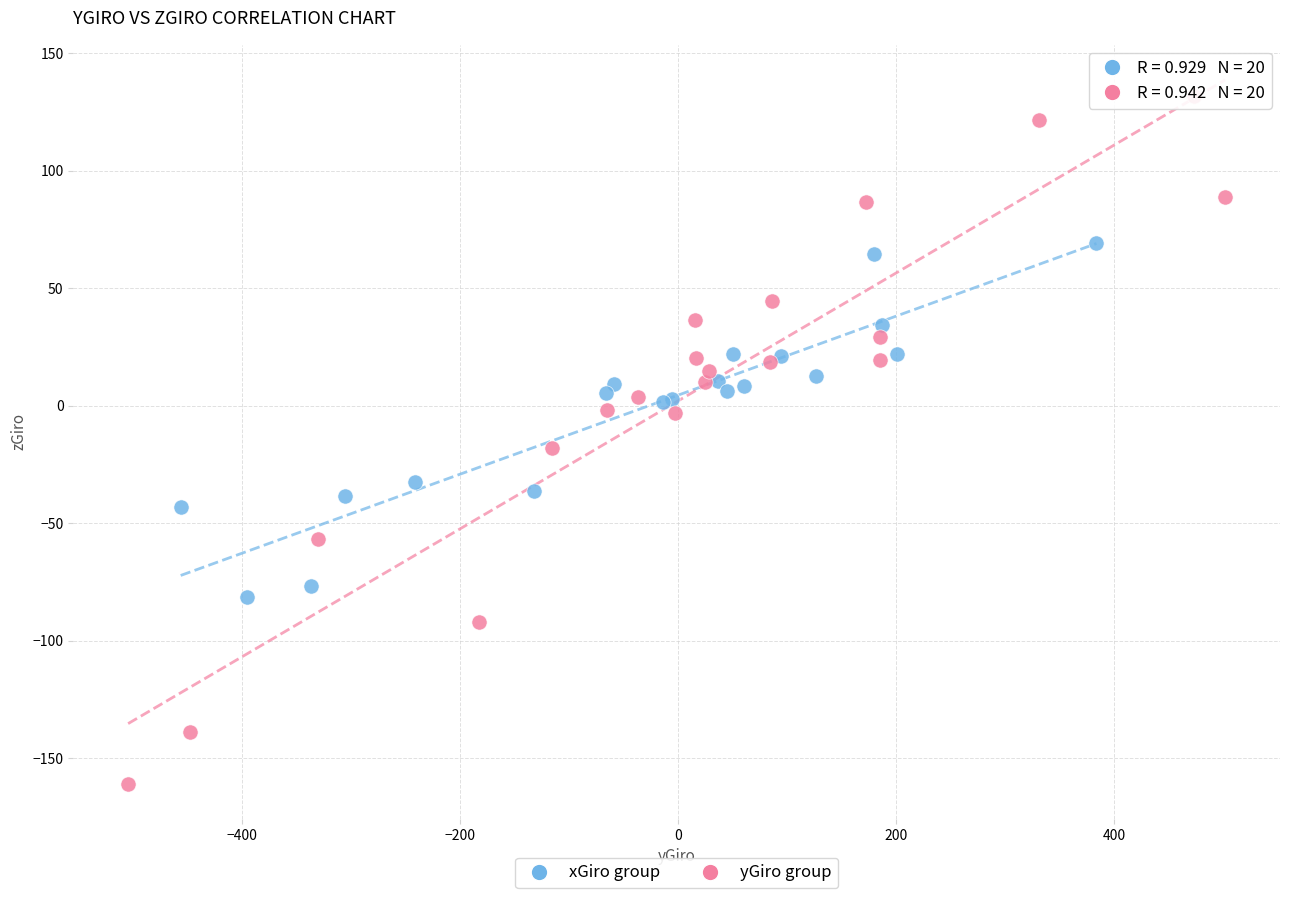

Which series contains the lowest Y value?

yGiro group